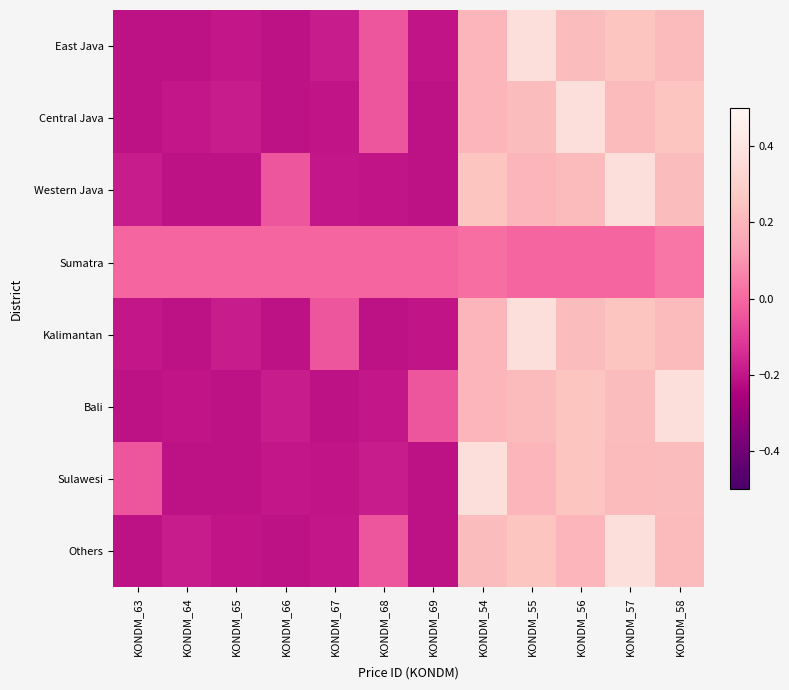

Reading left to right, transcribe all the data shown in this chart.

East Java: KONDM_63=-0.2	KONDM_64=-0.2	KONDM_65=-0.2	KONDM_66=-0.2	KONDM_67=-0.2	KONDM_68=-0.0	KONDM_69=-0.2	KONDM_54=0.2	KONDM_55=0.4	KONDM_56=0.2	KONDM_57=0.3	KONDM_58=0.2
Central Java: KONDM_63=-0.2	KONDM_64=-0.2	KONDM_65=-0.2	KONDM_66=-0.2	KONDM_67=-0.2	KONDM_68=-0.0	KONDM_69=-0.2	KONDM_54=0.2	KONDM_55=0.2	KONDM_56=0.4	KONDM_57=0.2	KONDM_58=0.3
Western Java: KONDM_63=-0.2	KONDM_64=-0.2	KONDM_65=-0.2	KONDM_66=-0.0	KONDM_67=-0.2	KONDM_68=-0.2	KONDM_69=-0.2	KONDM_54=0.3	KONDM_55=0.2	KONDM_56=0.2	KONDM_57=0.4	KONDM_58=0.2
Sumatra: KONDM_63=-0.0	KONDM_64=-0.0	KONDM_65=-0.0	KONDM_66=-0.0	KONDM_67=-0.0	KONDM_68=-0.0	KONDM_69=-0.0	KONDM_54=0.0	KONDM_55=-0.0	KONDM_56=-0.0	KONDM_57=-0.0	KONDM_58=0.0
Kalimantan: KONDM_63=-0.2	KONDM_64=-0.2	KONDM_65=-0.2	KONDM_66=-0.2	KONDM_67=-0.0	KONDM_68=-0.2	KONDM_69=-0.2	KONDM_54=0.2	KONDM_55=0.4	KONDM_56=0.2	KONDM_57=0.3	KONDM_58=0.2
Bali: KONDM_63=-0.2	KONDM_64=-0.2	KONDM_65=-0.2	KONDM_66=-0.2	KONDM_67=-0.2	KONDM_68=-0.2	KONDM_69=-0.0	KONDM_54=0.2	KONDM_55=0.2	KONDM_56=0.3	KONDM_57=0.2	KONDM_58=0.4
Sulawesi: KONDM_63=-0.0	KONDM_64=-0.2	KONDM_65=-0.2	KONDM_66=-0.2	KONDM_67=-0.2	KONDM_68=-0.2	KONDM_69=-0.2	KONDM_54=0.4	KONDM_55=0.2	KONDM_56=0.3	KONDM_57=0.2	KONDM_58=0.2
Others: KONDM_63=-0.2	KONDM_64=-0.2	KONDM_65=-0.2	KONDM_66=-0.2	KONDM_67=-0.2	KONDM_68=-0.0	KONDM_69=-0.2	KONDM_54=0.2	KONDM_55=0.3	KONDM_56=0.2	KONDM_57=0.4	KONDM_58=0.2